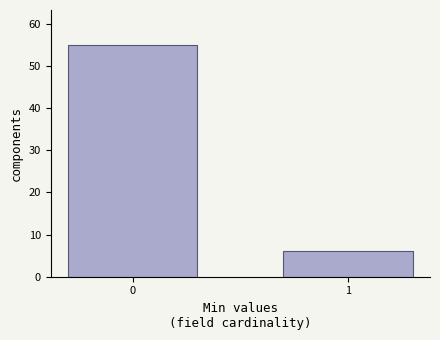

Reading right to left, list all the values displayed in this chart.

1=6	0=55